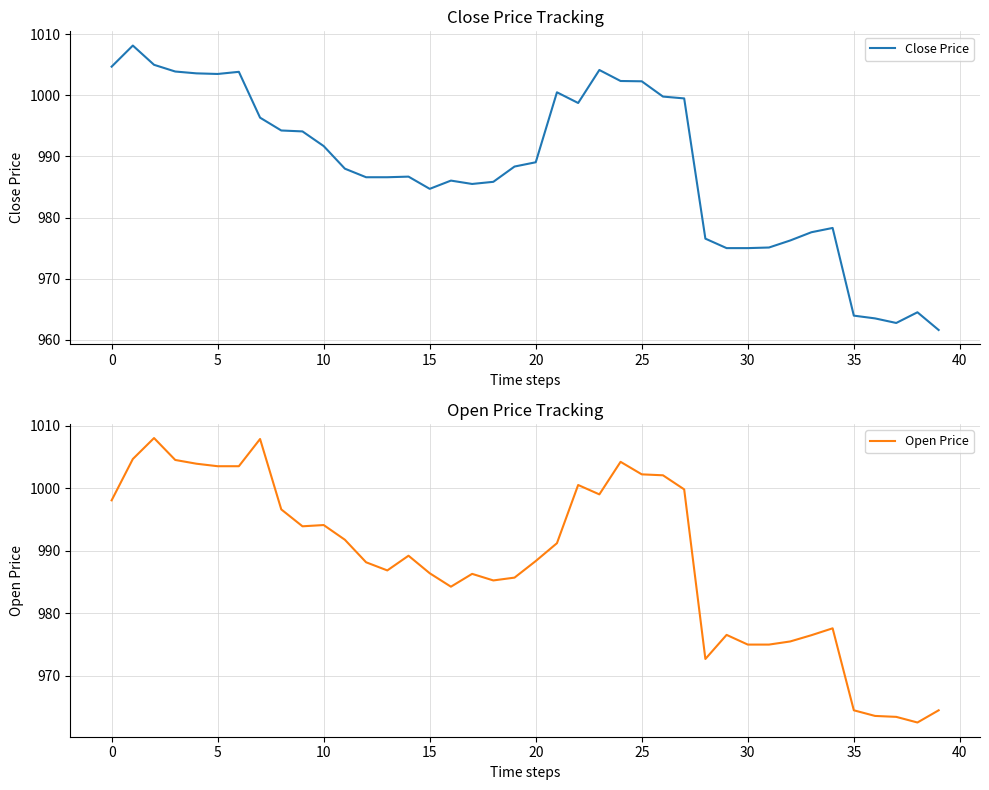

What is the label of the 5th point from the right?

35